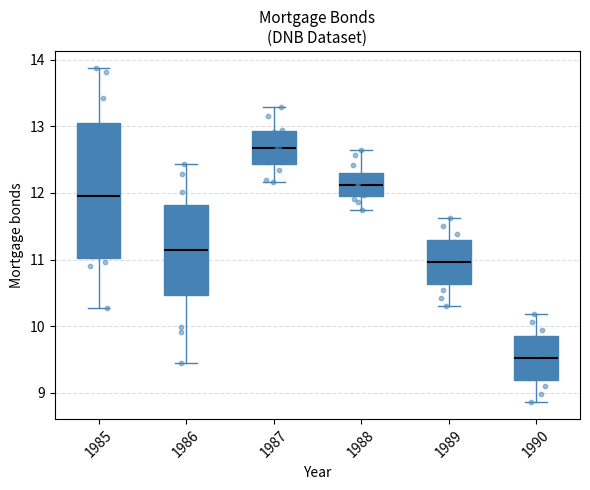

Which box has the lowest median line?

1990